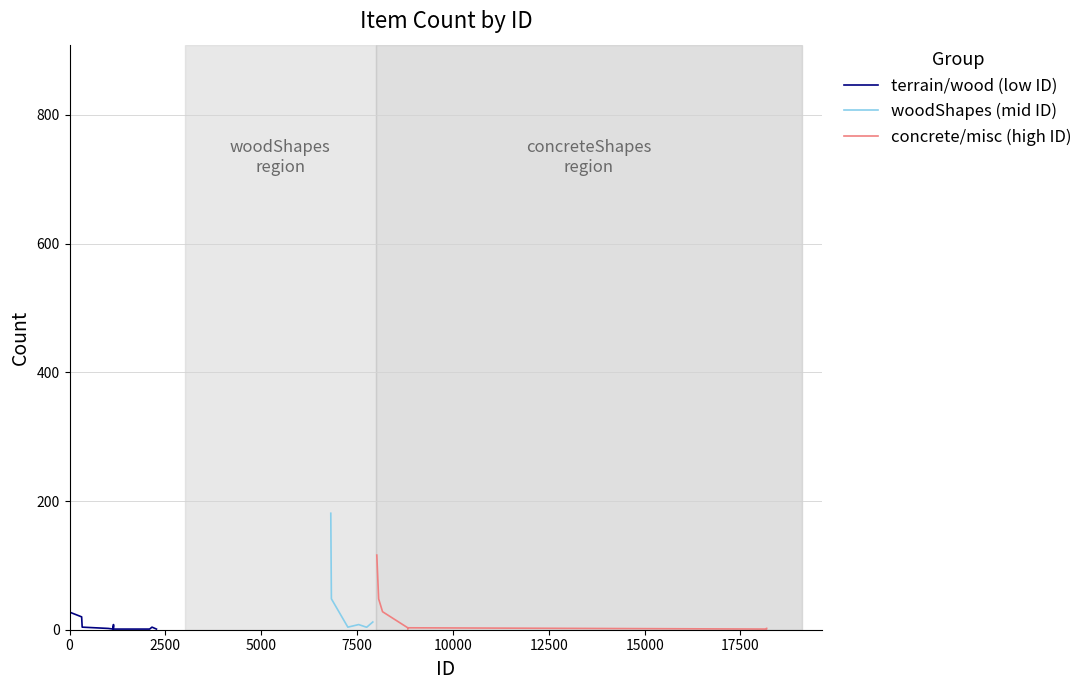

What is the difference between the second highest and second lowest values?

26